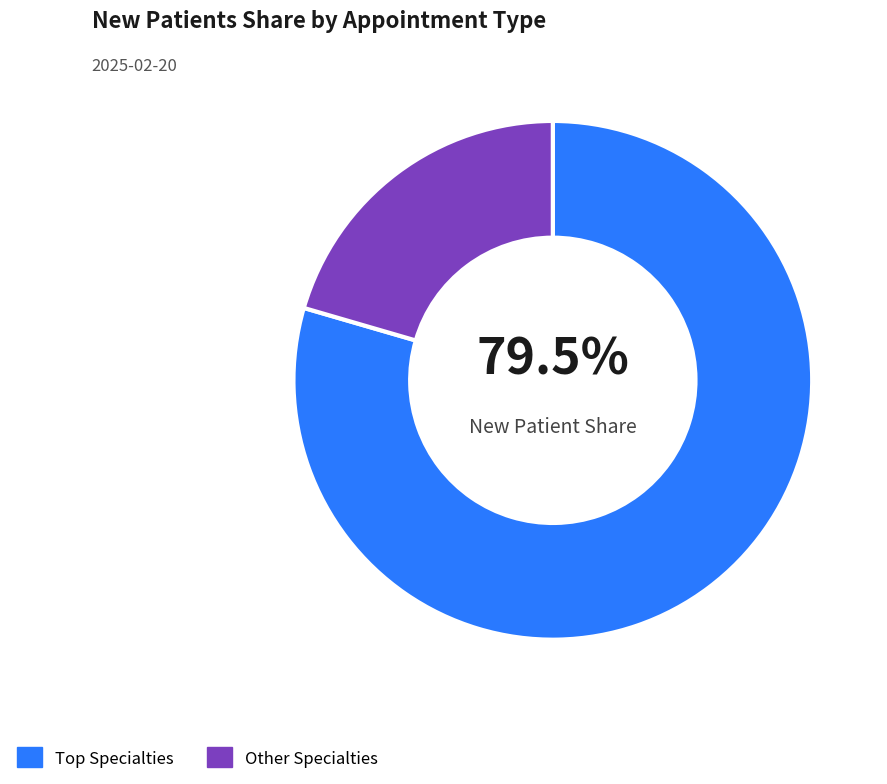

Rank the categories by value from lowest to highest.

Other Specialties, Top Specialties